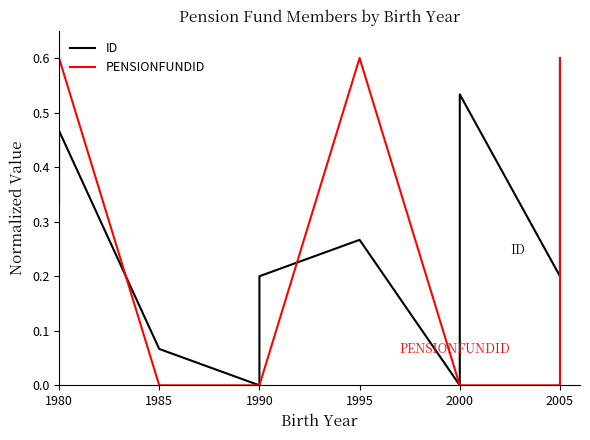

What is the spread (max minus min) of values at 1980?

0.3